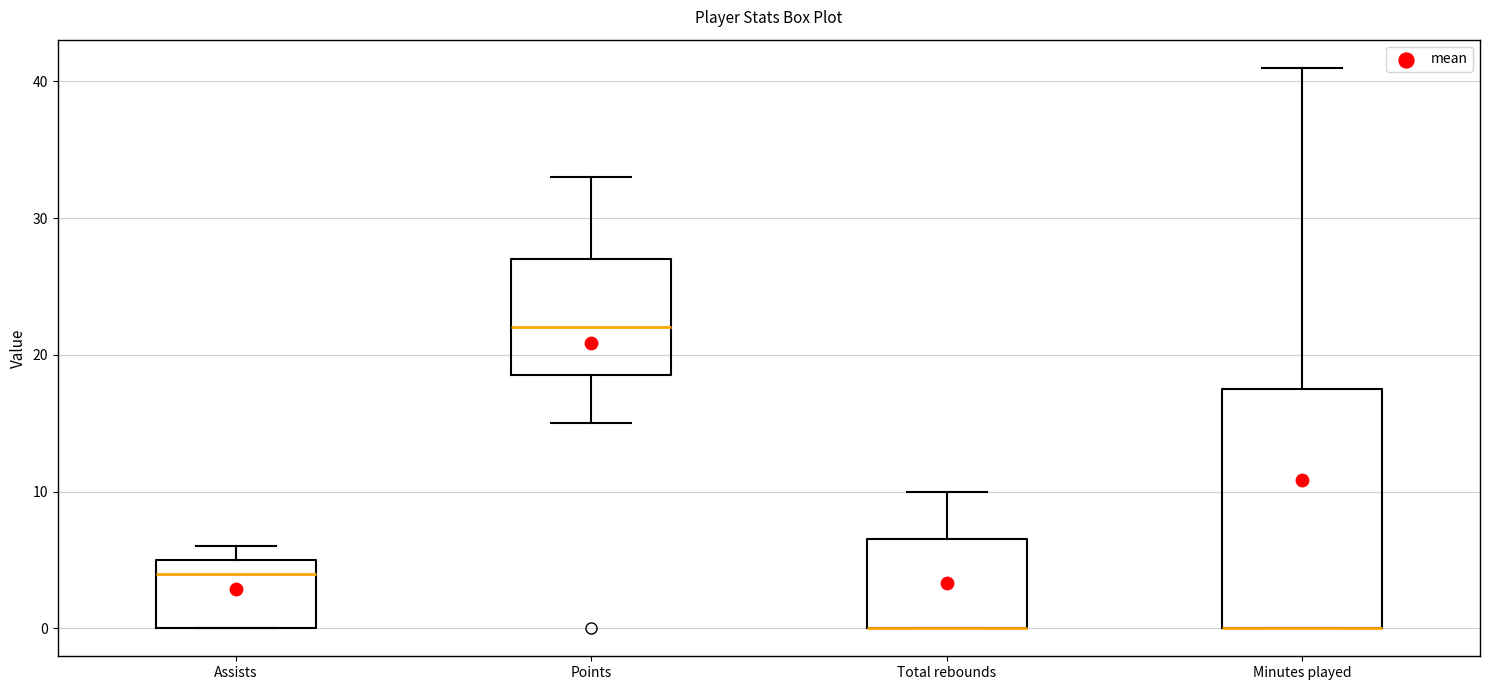

Where does the upper whisker of the box for Total rebounds end on the y-axis? The values are not printed on the chart, so give them approximately, as read against the axis.

10